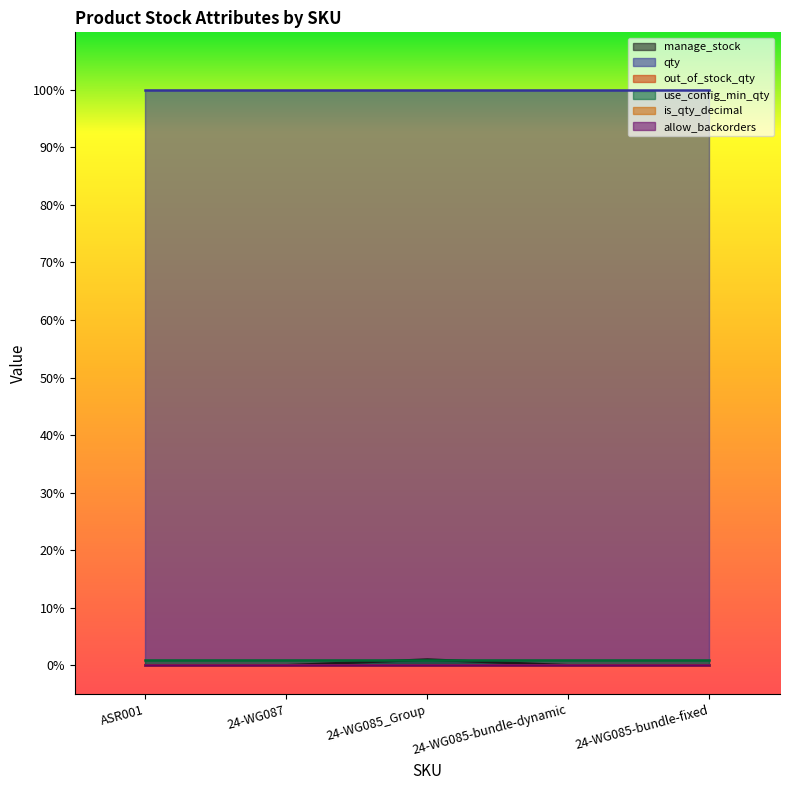

Reading right to left, what are all the values shown in this chart?

manage_stock: 24-WG085-bundle-fixed=0	24-WG085-bundle-dynamic=0	24-WG085_Group=1	24-WG087=0	ASR001=0
qty: 24-WG085-bundle-fixed=100	24-WG085-bundle-dynamic=100	24-WG085_Group=100	24-WG087=100	ASR001=100
out_of_stock_qty: 24-WG085-bundle-fixed=0	24-WG085-bundle-dynamic=0	24-WG085_Group=0	24-WG087=0	ASR001=0
use_config_min_qty: 24-WG085-bundle-fixed=1	24-WG085-bundle-dynamic=1	24-WG085_Group=1	24-WG087=1	ASR001=1
is_qty_decimal: 24-WG085-bundle-fixed=0	24-WG085-bundle-dynamic=0	24-WG085_Group=0	24-WG087=0	ASR001=0
allow_backorders: 24-WG085-bundle-fixed=0	24-WG085-bundle-dynamic=0	24-WG085_Group=0	24-WG087=0	ASR001=0